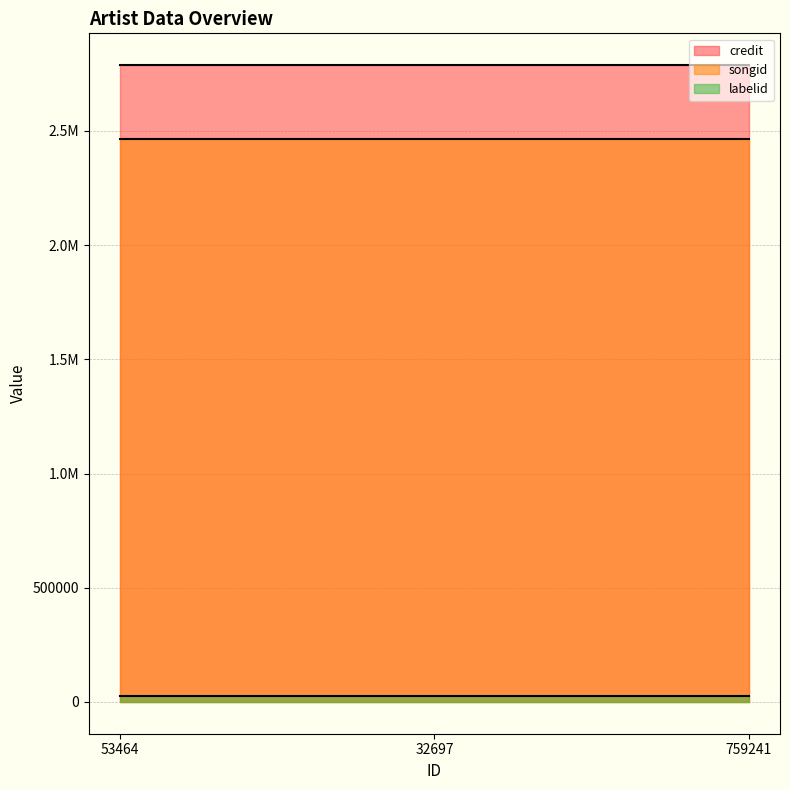

What position from the left is 32697?

2